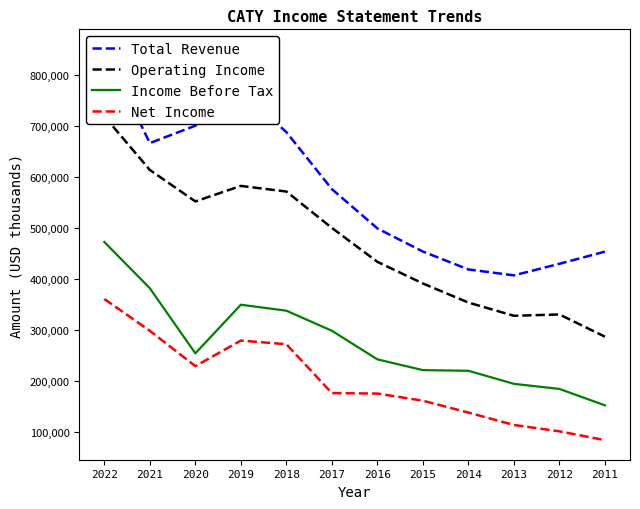

What is the highest value of the Total Revenue series?

851300